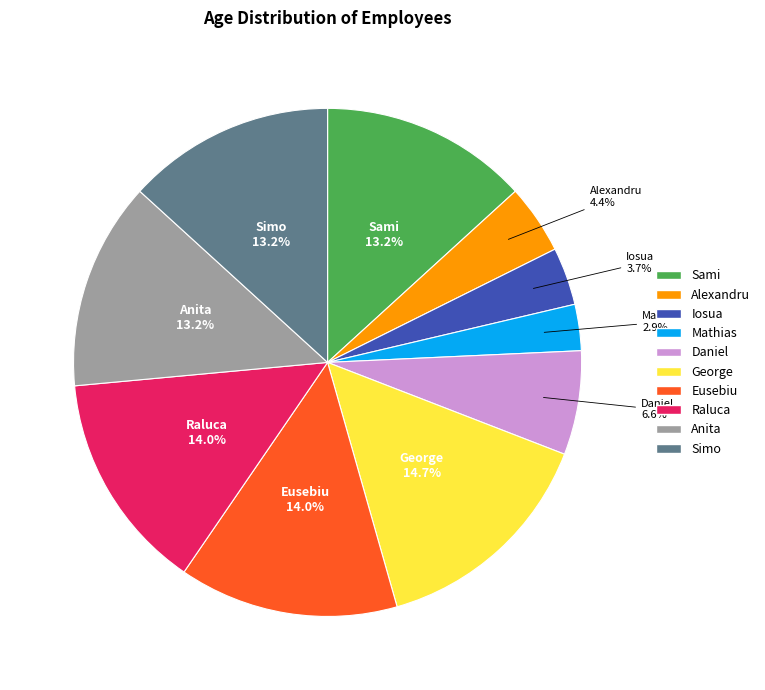

To the nearest percent, what percentage of the pie is Iosua?

4%